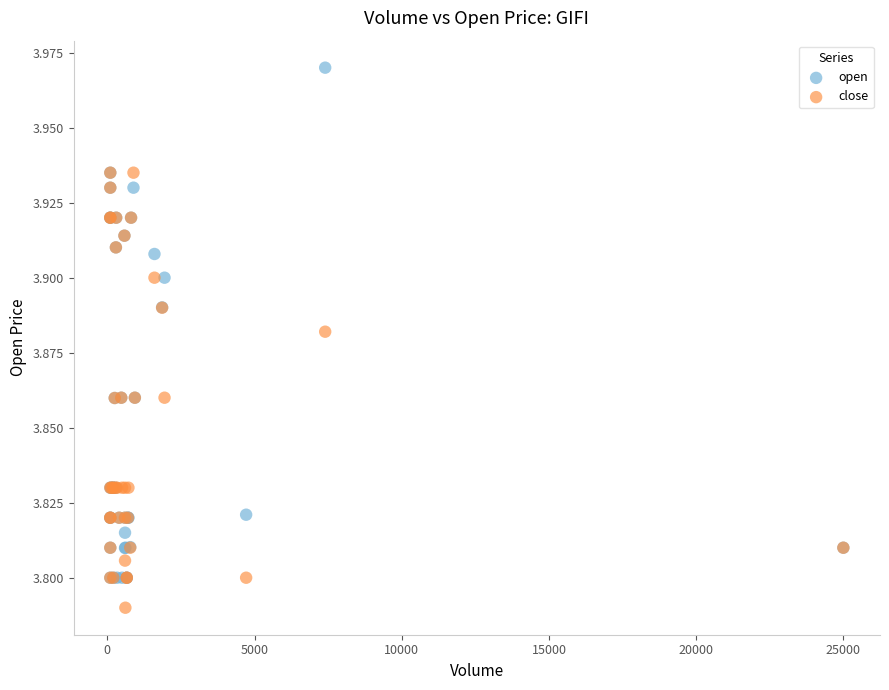

Which series contains the highest Y value?

open